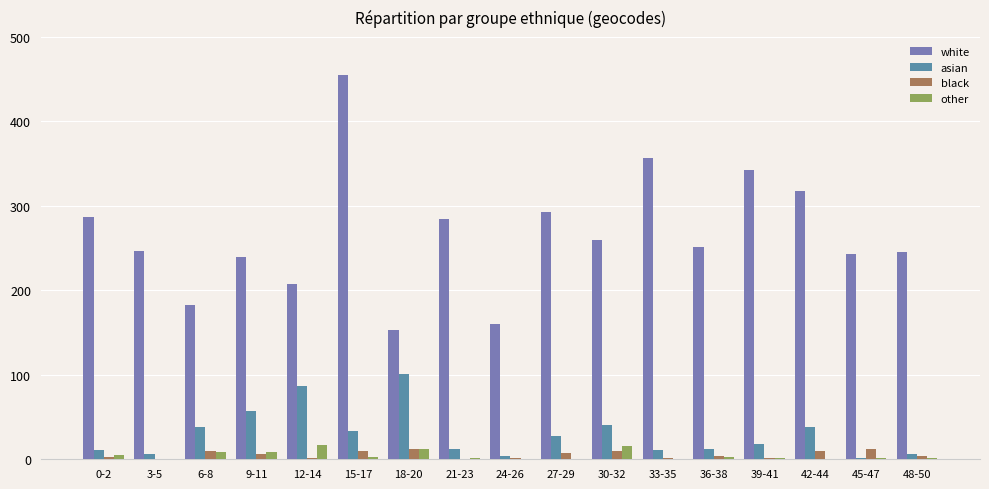

The value of other at 18-20 is 12. True or false?

True